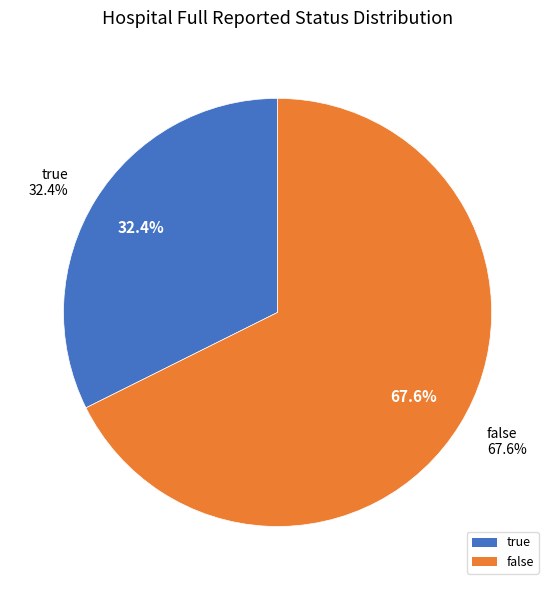

Count the number of slices in the pie.

2